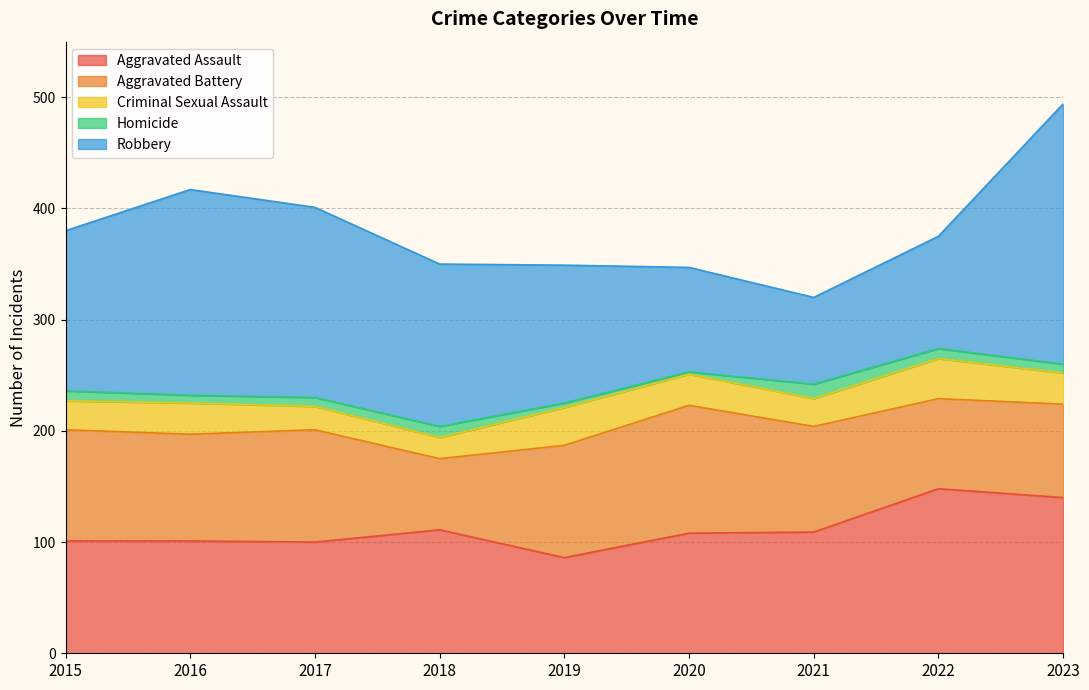

Reading left to right, what are all the values shown in this chart?

Aggravated Assault: 2015=101	2016=101	2017=100	2018=111	2019=86	2020=108	2021=109	2022=148	2023=140
Aggravated Battery: 2015=100	2016=96	2017=101	2018=64	2019=101	2020=115	2021=95	2022=81	2023=84
Criminal Sexual Assault: 2015=26	2016=28	2017=21	2018=19	2019=34	2020=28	2021=25	2022=36	2023=28
Homicide: 2015=9	2016=7	2017=8	2018=10	2019=4	2020=2	2021=13	2022=9	2023=8
Robbery: 2015=144	2016=185	2017=171	2018=146	2019=124	2020=94	2021=78	2022=101	2023=234